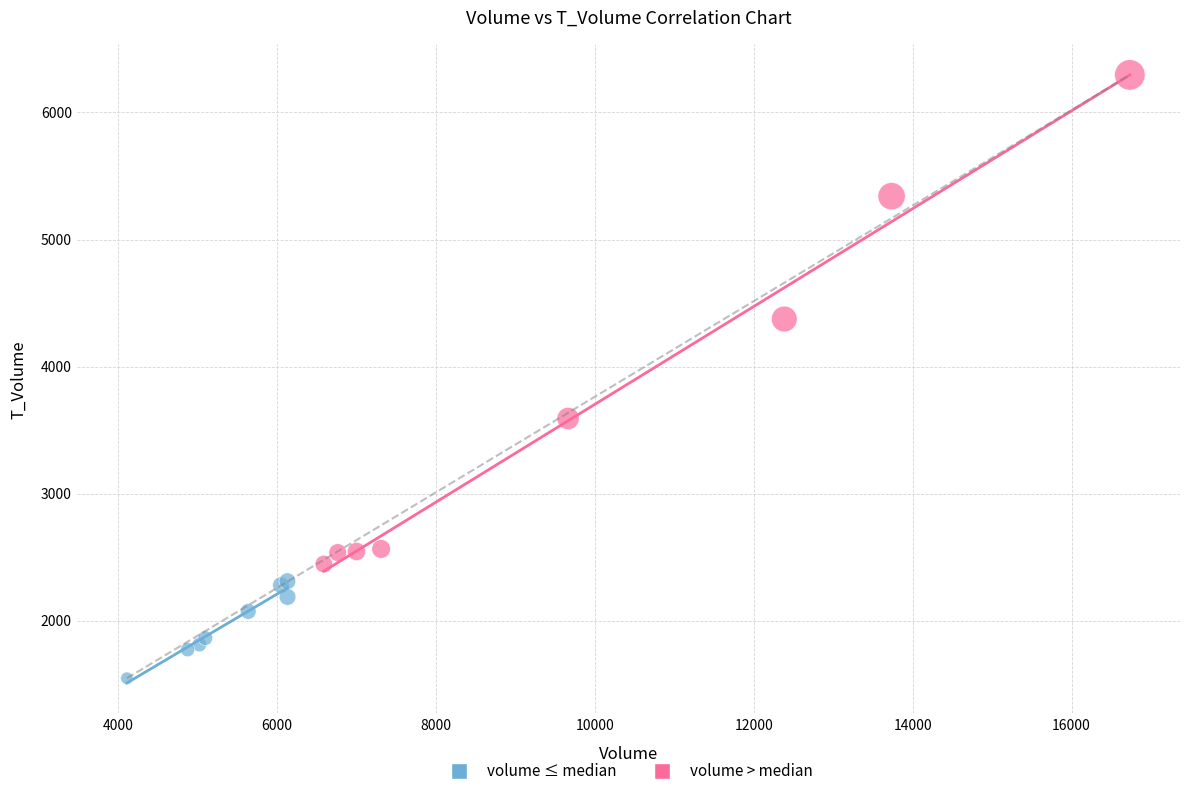

Which series has the widest spread of Y values?

volume > median